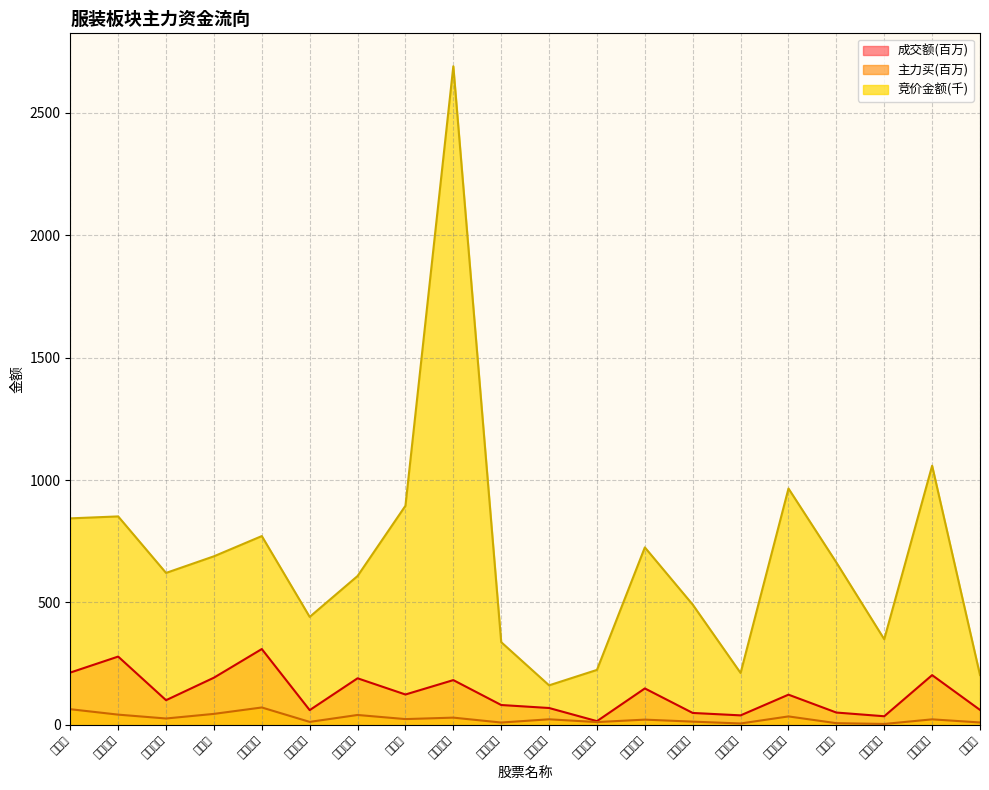

List the labels in order of 成交额 value, largest first.

泰和新材, 华利集团, 安奈儿, 华生科技, 报喜鸟, 比音勒芬, 朗姿股份, 南京商旅, 乔治白, 冠农股份, 联发股份, 健盛集团, 迎丰股份, 太平鸟, 如意集团, 甘咨询, 上海三毛, 百隆东方, 彩蝶实业, 奥康国际